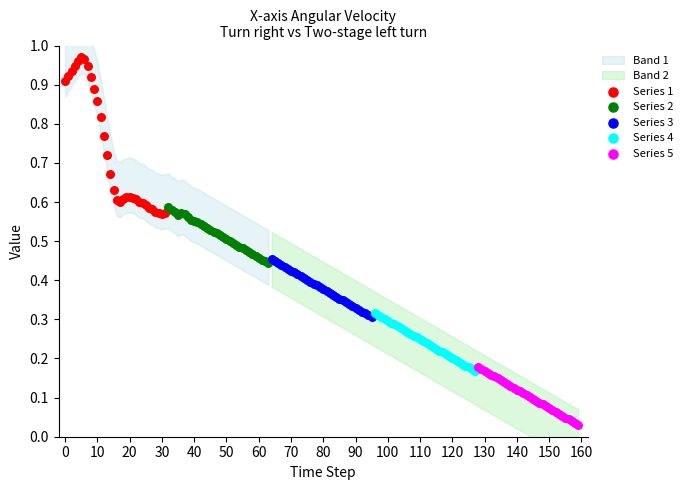

Which series reaches the minimum Y coordinate?

Series 5